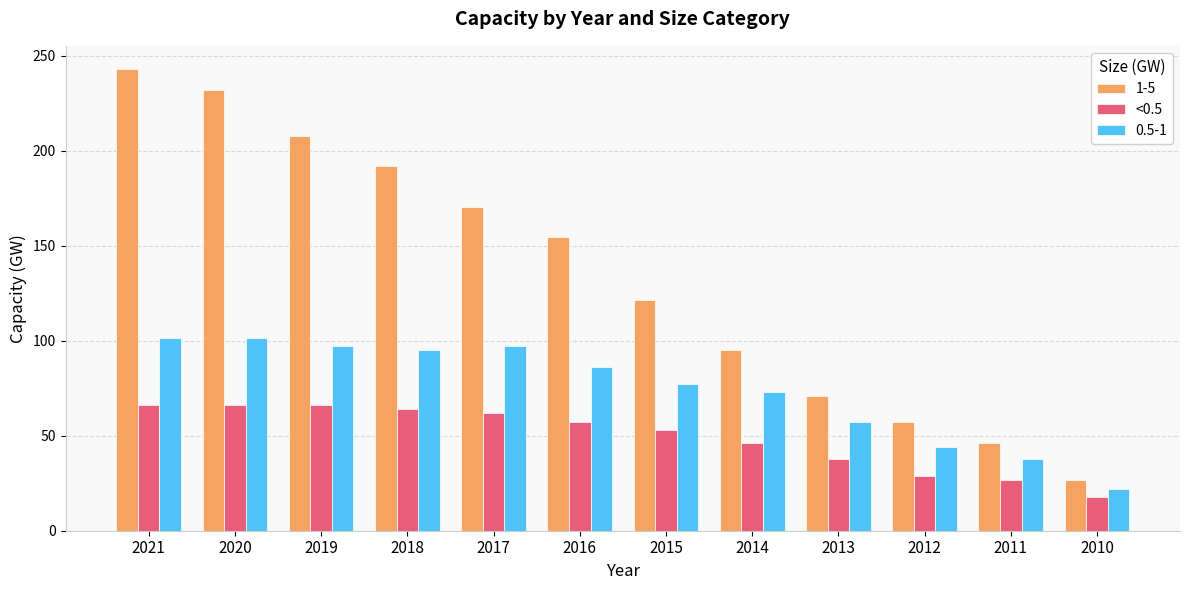

Which series has the widest spread of values?

1-5